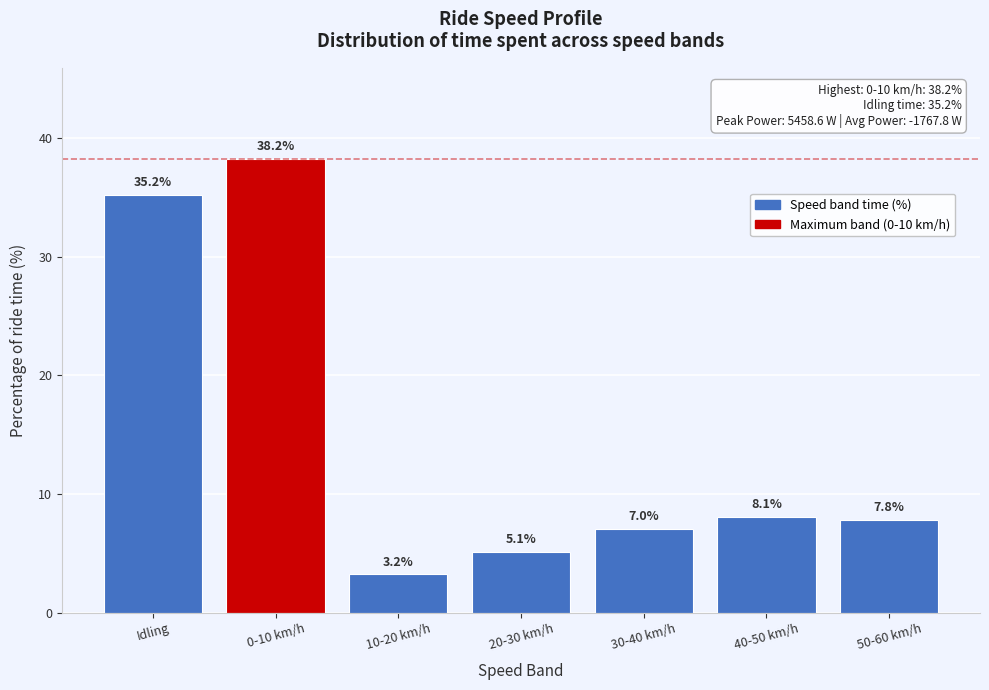

Reading left to right, transcribe all the data shown in this chart.

Idling=35.2	0-10 km/h=38.2	10-20 km/h=3.2	20-30 km/h=5.1	30-40 km/h=7.0	40-50 km/h=8.1	50-60 km/h=7.8